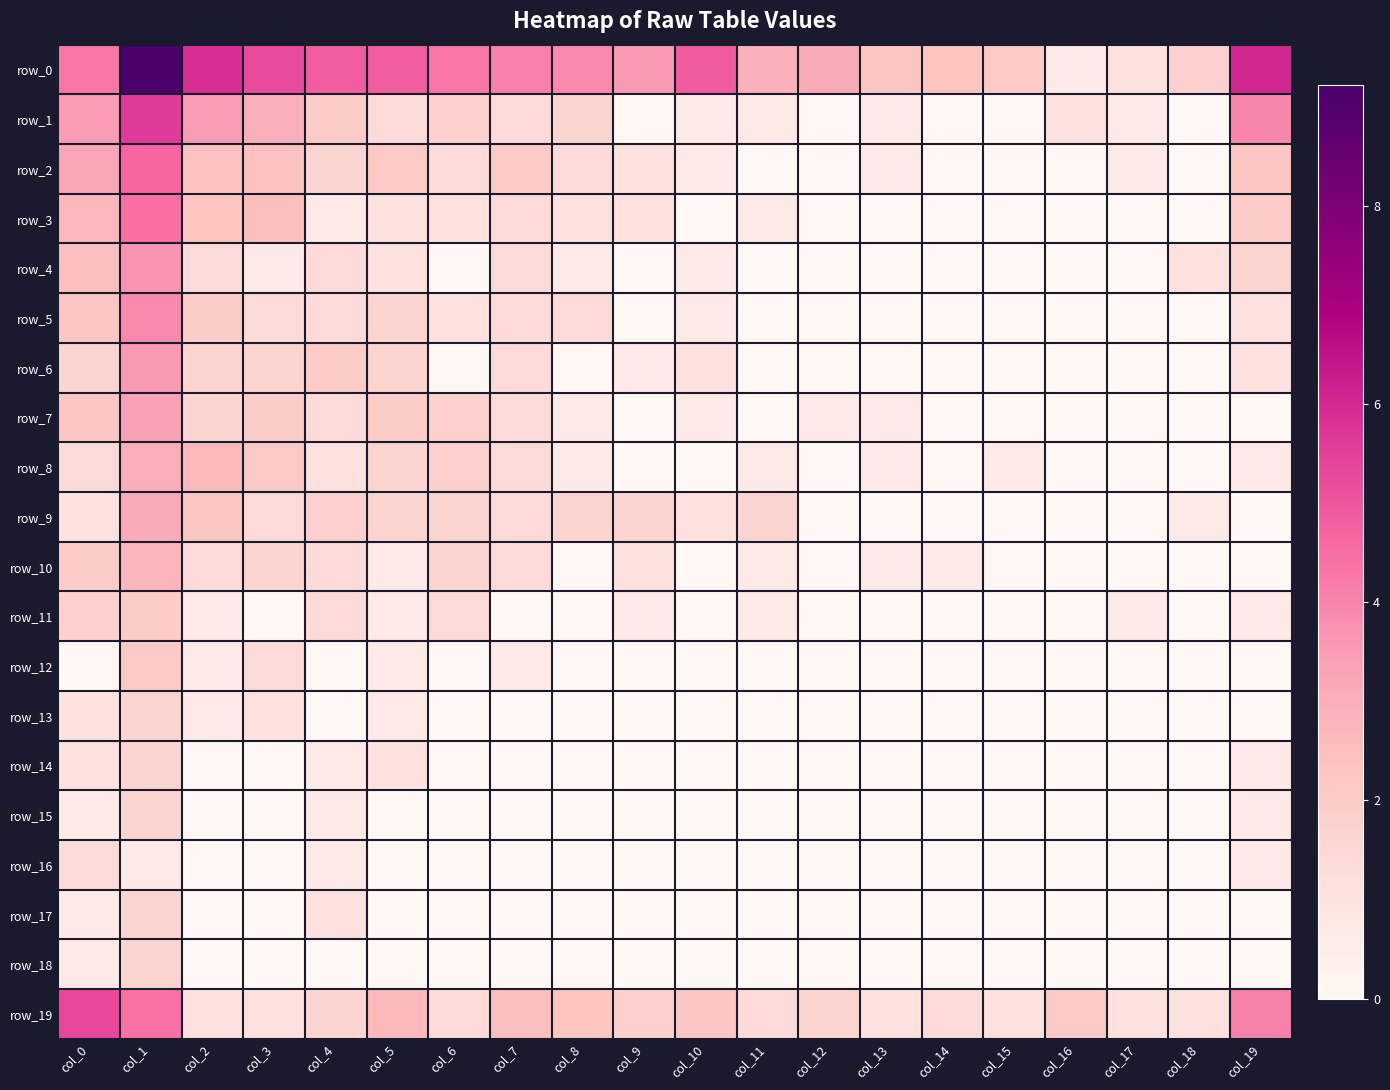

How many values in the row_18 series exceed 0?

2